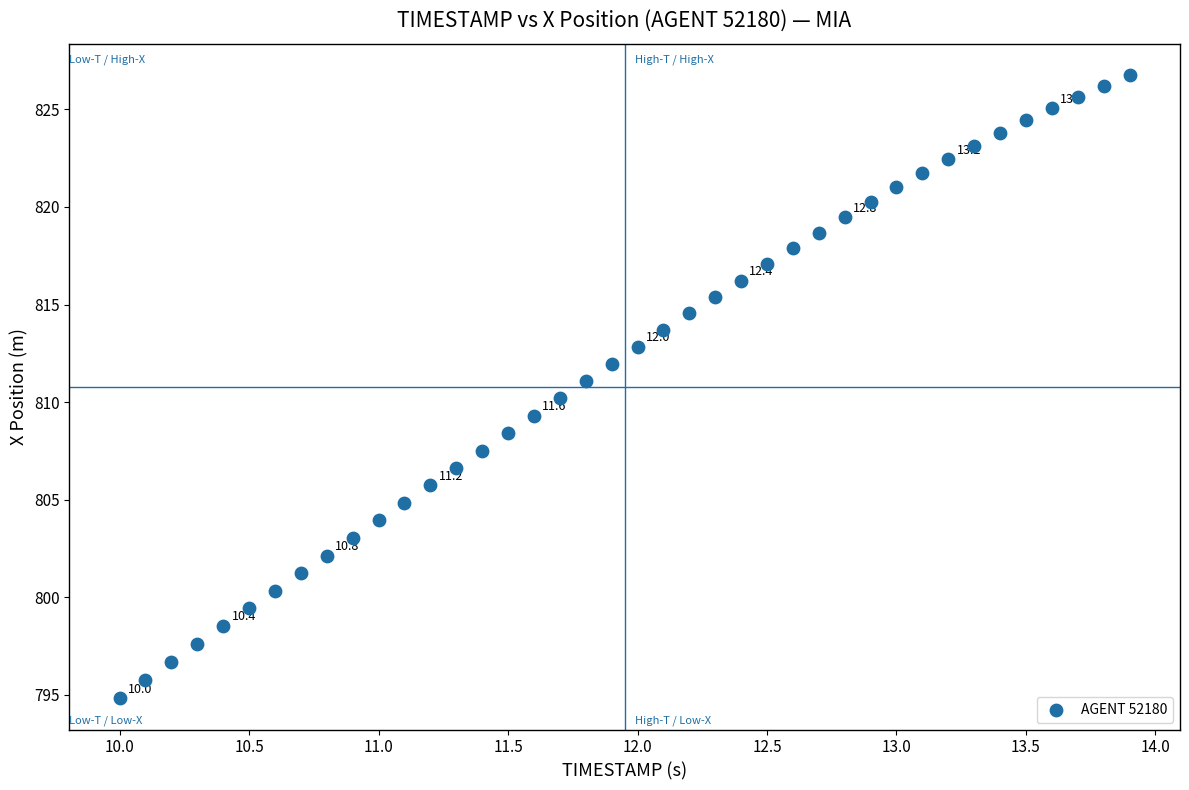

What is the range of X values (max minus min)?

3.9